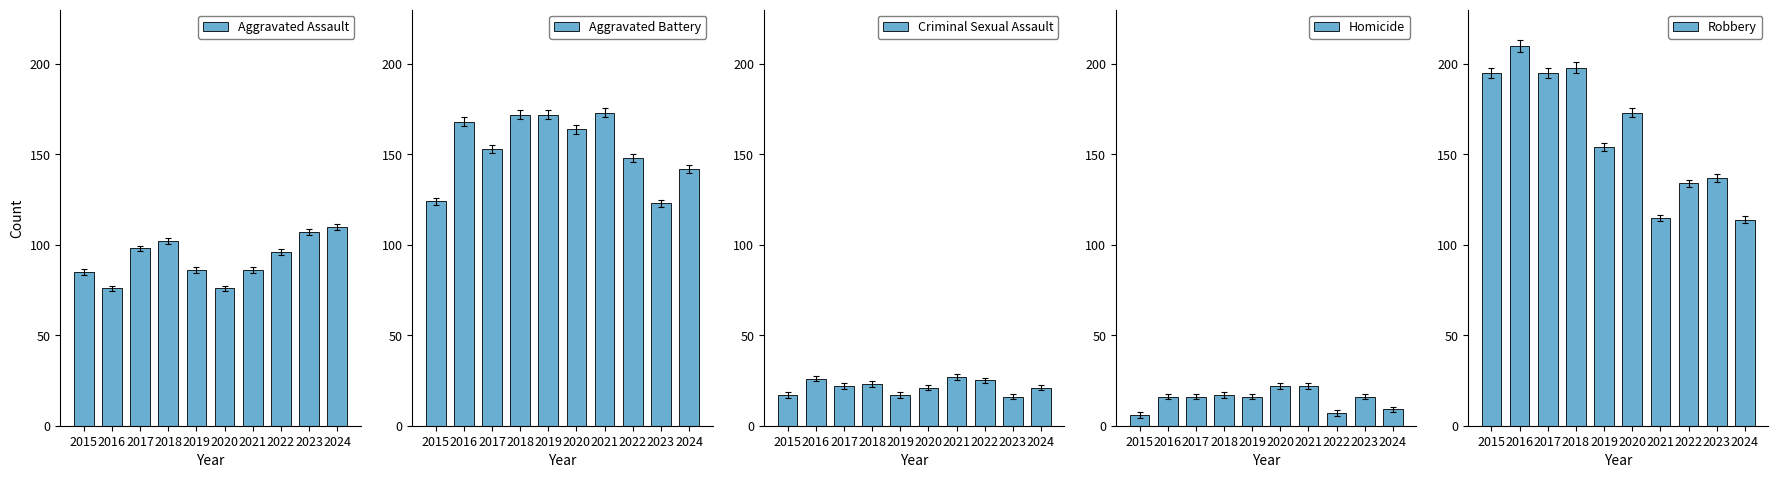

What is the average value of the Robbery series?

162